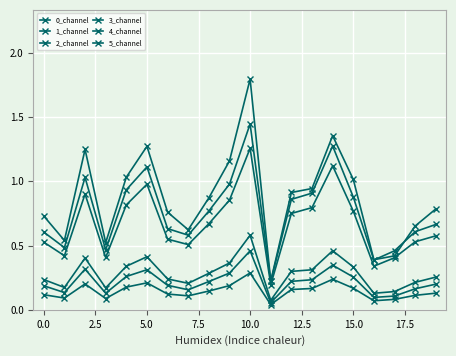

Does the chart have visible grid lines?

Yes